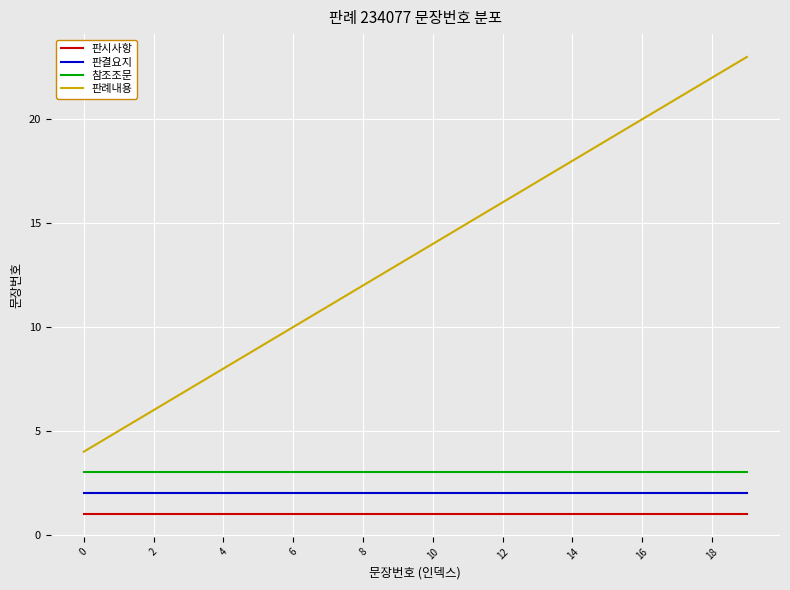

Which series has the largest total across all categories?

판례내용